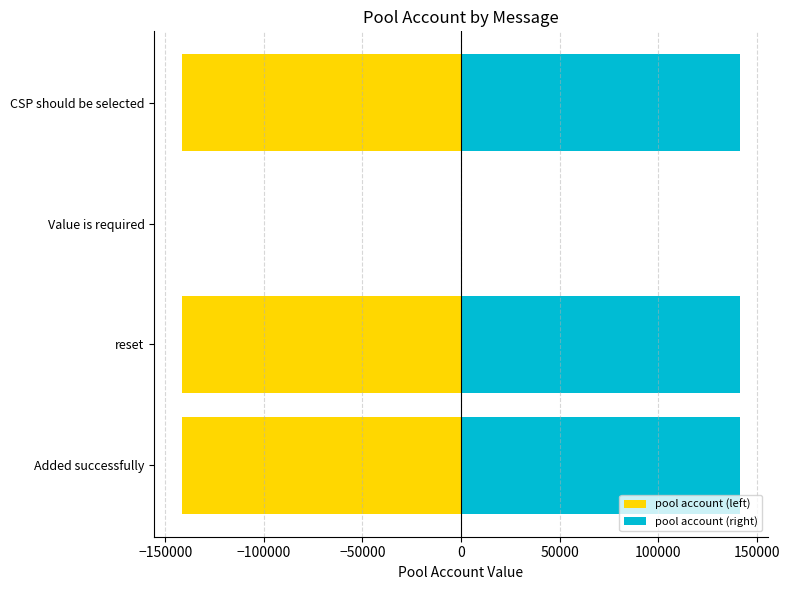

What is the value of the pool account (left) bar at the 1st from the left?

-141426